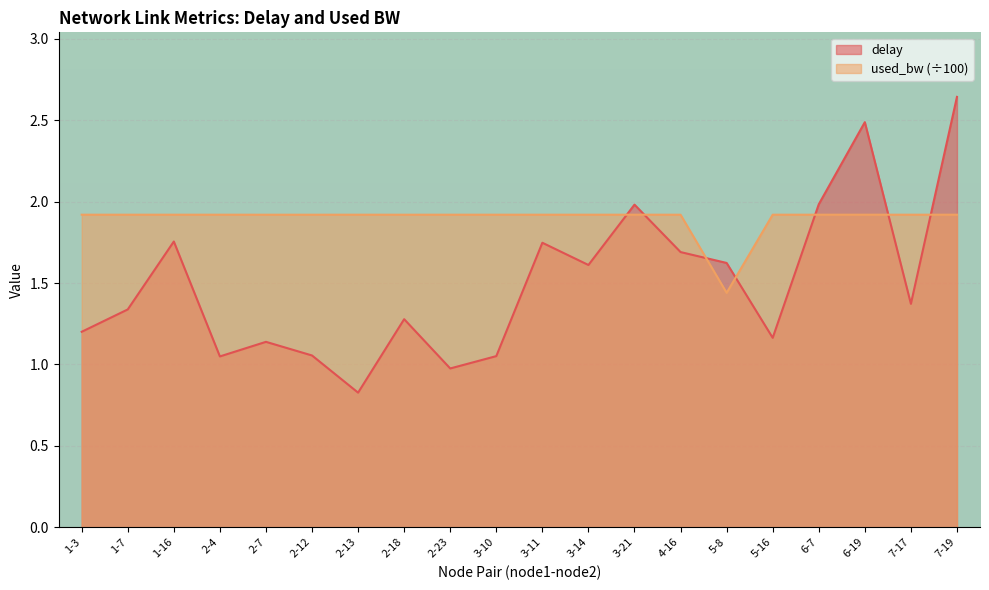

Reading left to right, list all the values displayed in this chart.

delay: 1.2	1.3	1.8	1.0	1.1	1.1	0.8	1.3	1.0	1.1	1.7	1.6	2.0	1.7	1.6	1.2	2.0	2.5	1.4	2.6
used_bw: 1.9	1.9	1.9	1.9	1.9	1.9	1.9	1.9	1.9	1.9	1.9	1.9	1.9	1.9	1.4	1.9	1.9	1.9	1.9	1.9